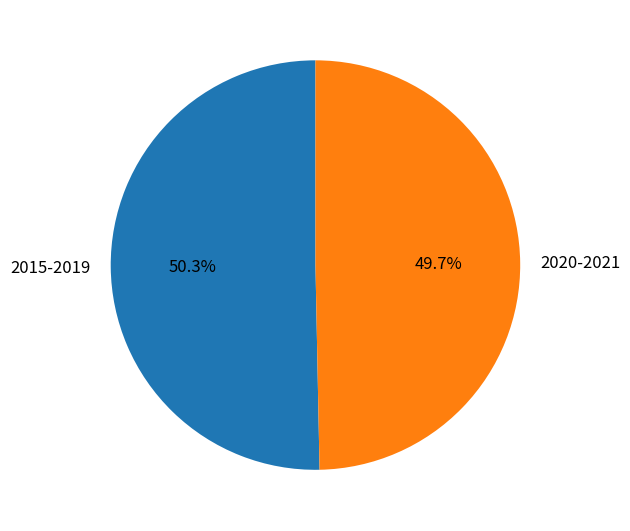

Which category accounts for the majority?

2015-2019